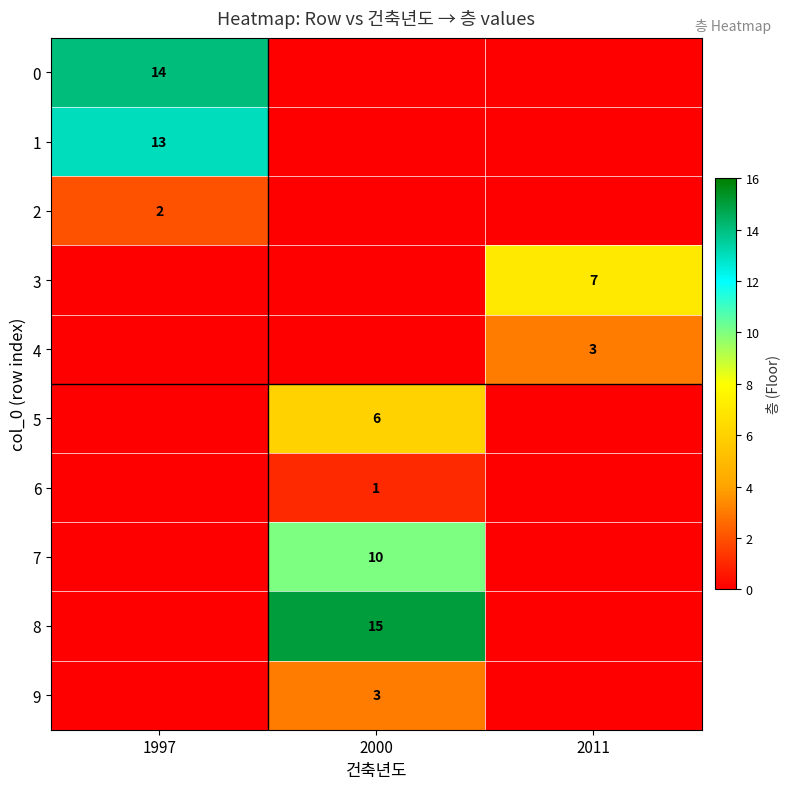

Is it true that 7 equals 13 at 2000?

False